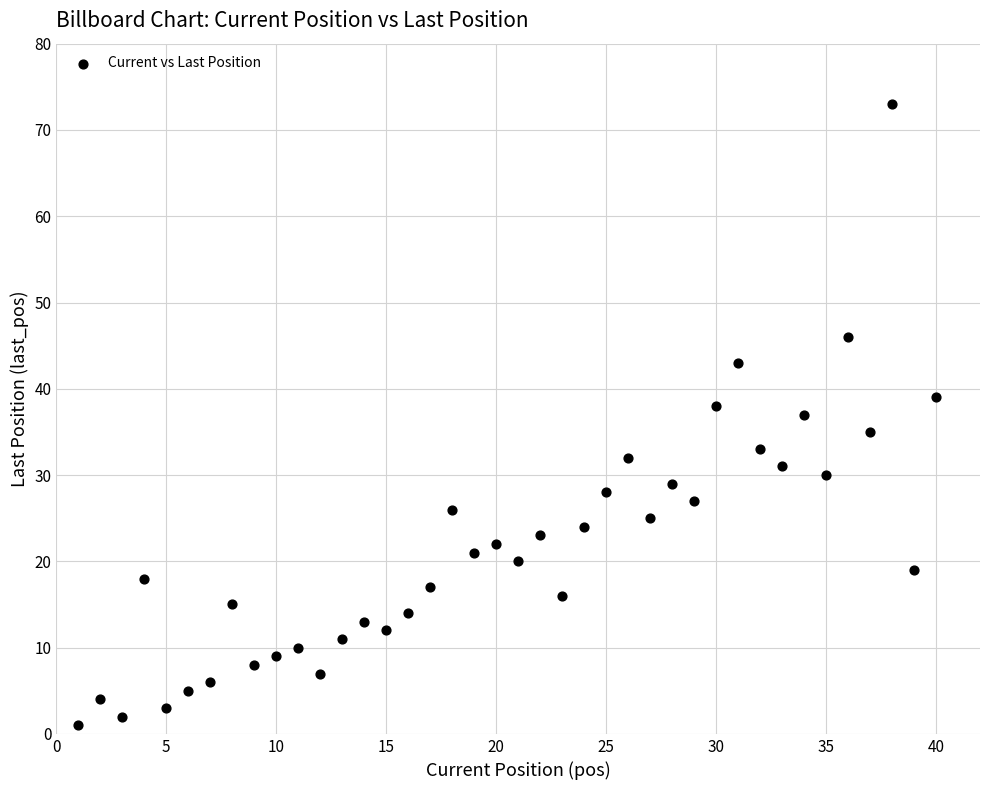

What is the range of Y values (max minus min)?

72